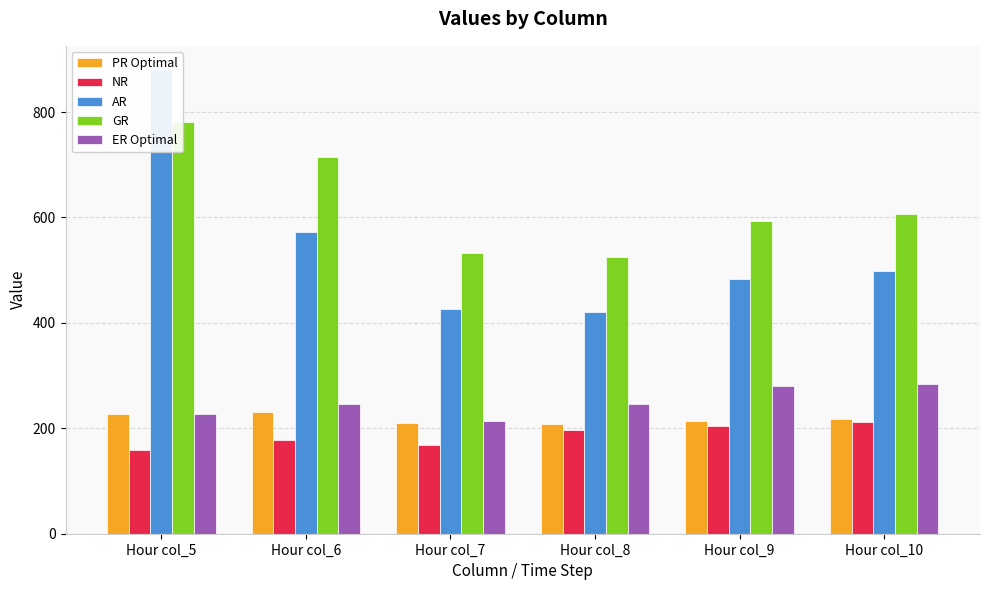

Where does the AR series first go above 499?

Hour col_5